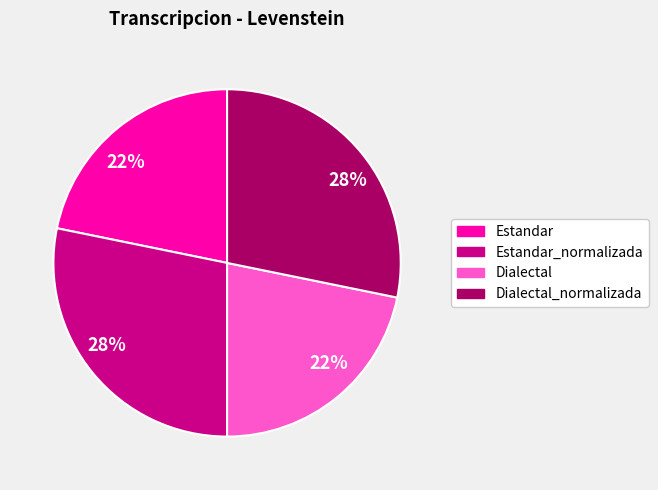

To the nearest percent, what is the average slice percentage?

25%